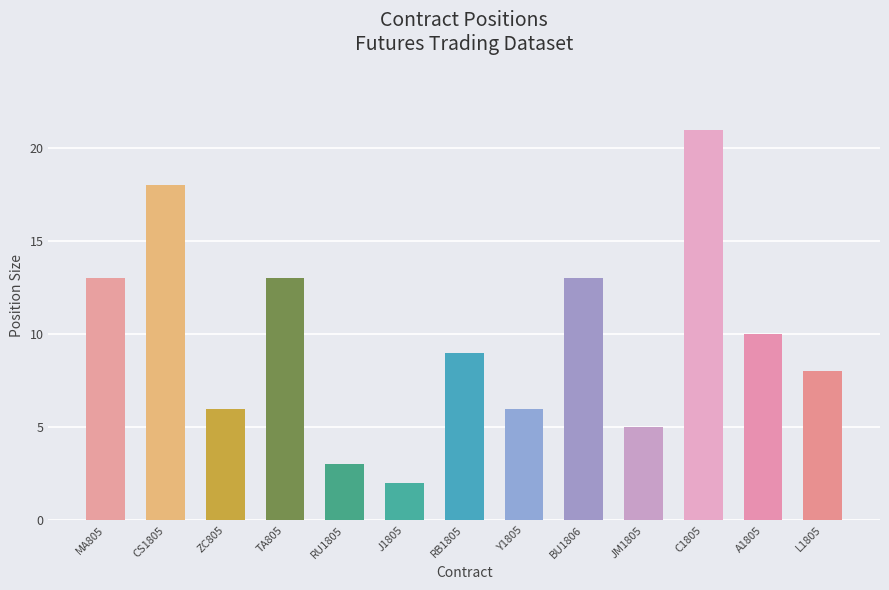

What is the value of the 4th bar from the left?

13